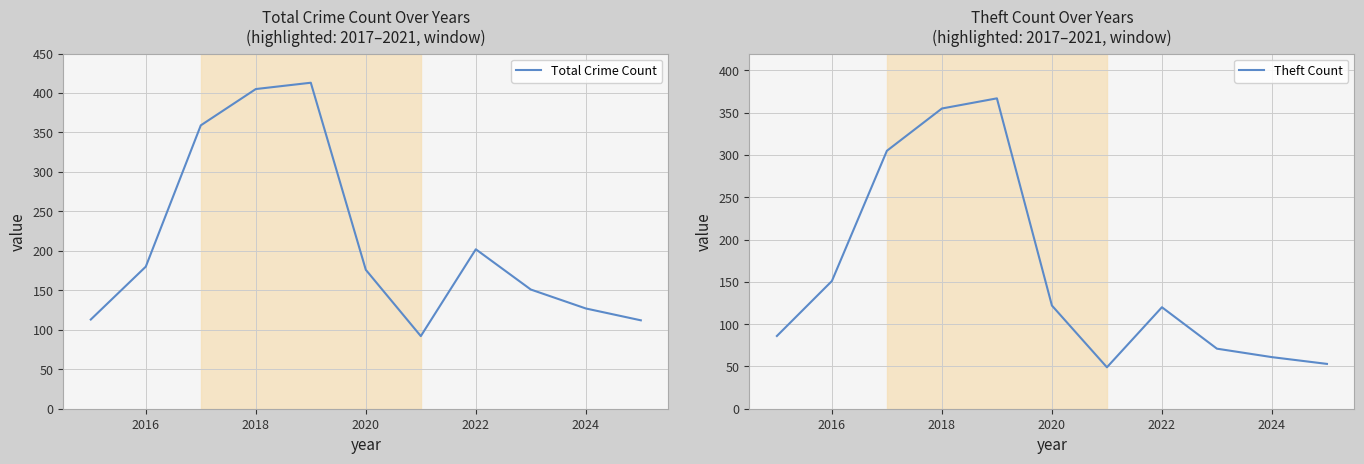

What is the minimum value for Total Crime Count?

92